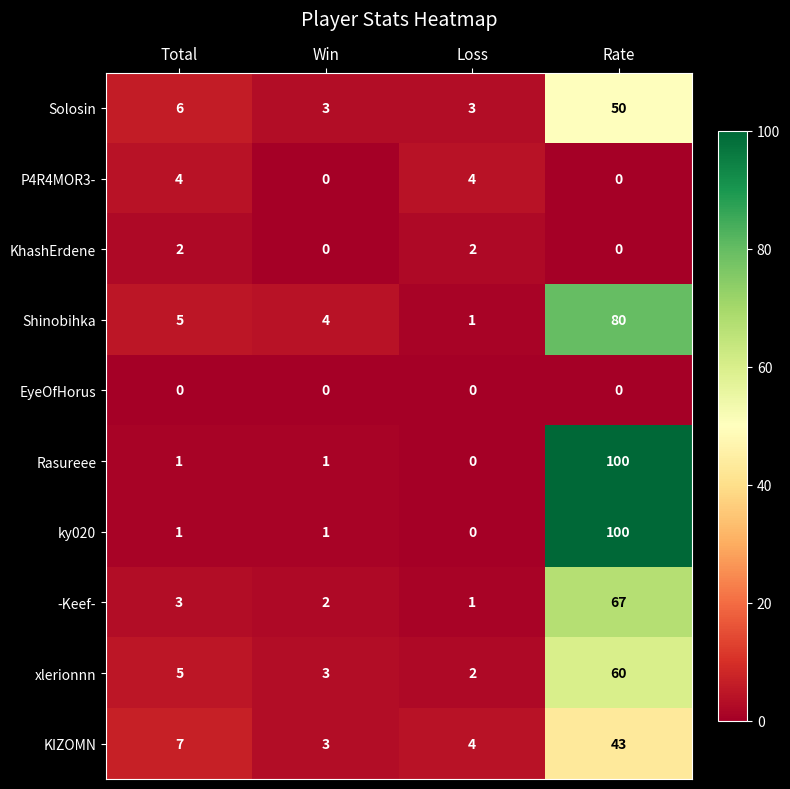

What is the total value across all series at Total?

34